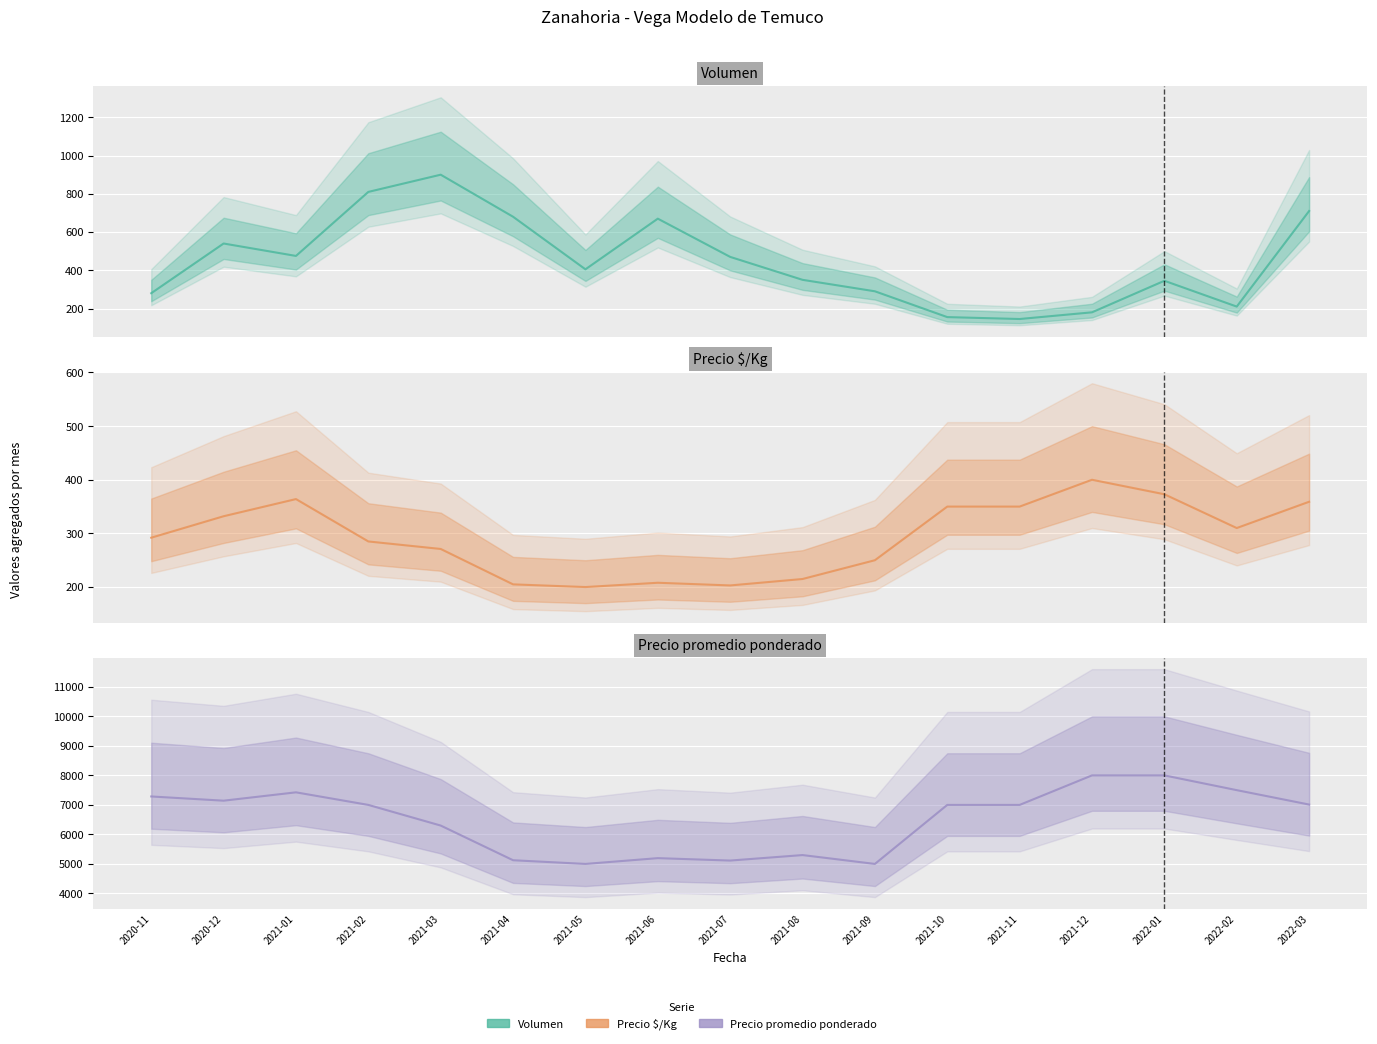

Rank the series at 2021-08 from lowest to highest value.

Precio $/Kg, Volumen, Precio promedio ponderado